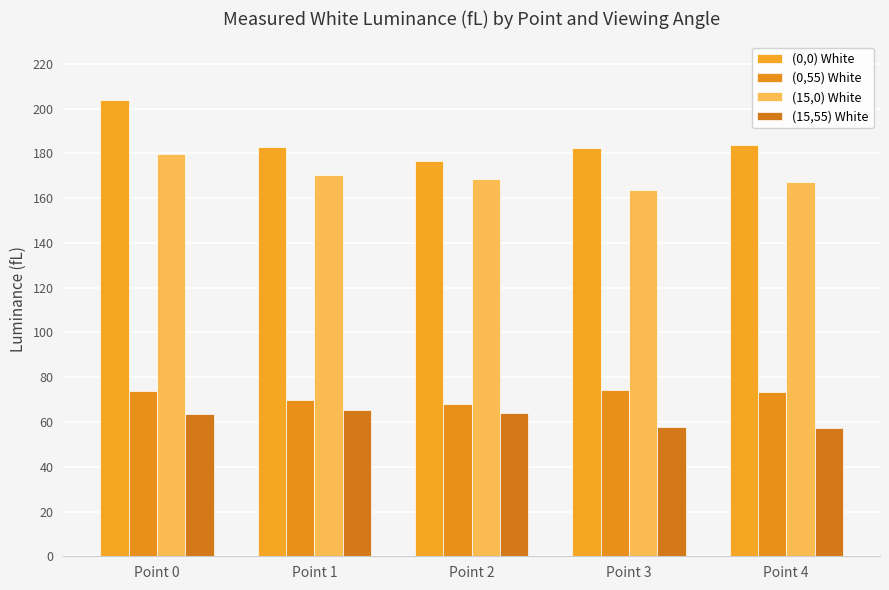

Reading left to right, extract all data points from this chart.

(0,0) White: 203.7	182.6	176.6	182.5	183.7
(0,55) White: 73.9	69.8	68.0	74.2	73.3
(15,0) White: 179.7	170.5	168.6	163.7	167.2
(15,55) White: 63.8	65.5	64.2	57.9	57.4